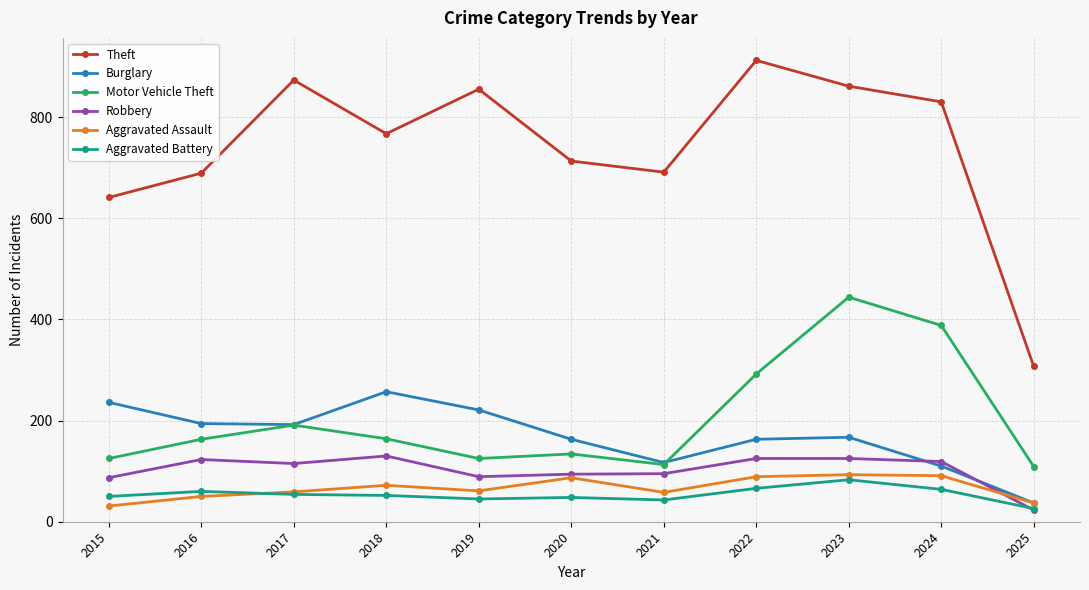

What is the difference between the maximum and minimum values in the Aggravated Assault series?

62